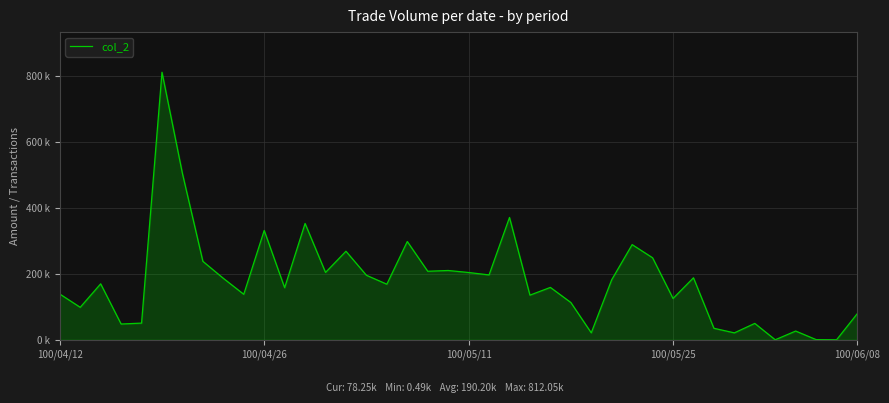

Does the chart have visible grid lines?

Yes